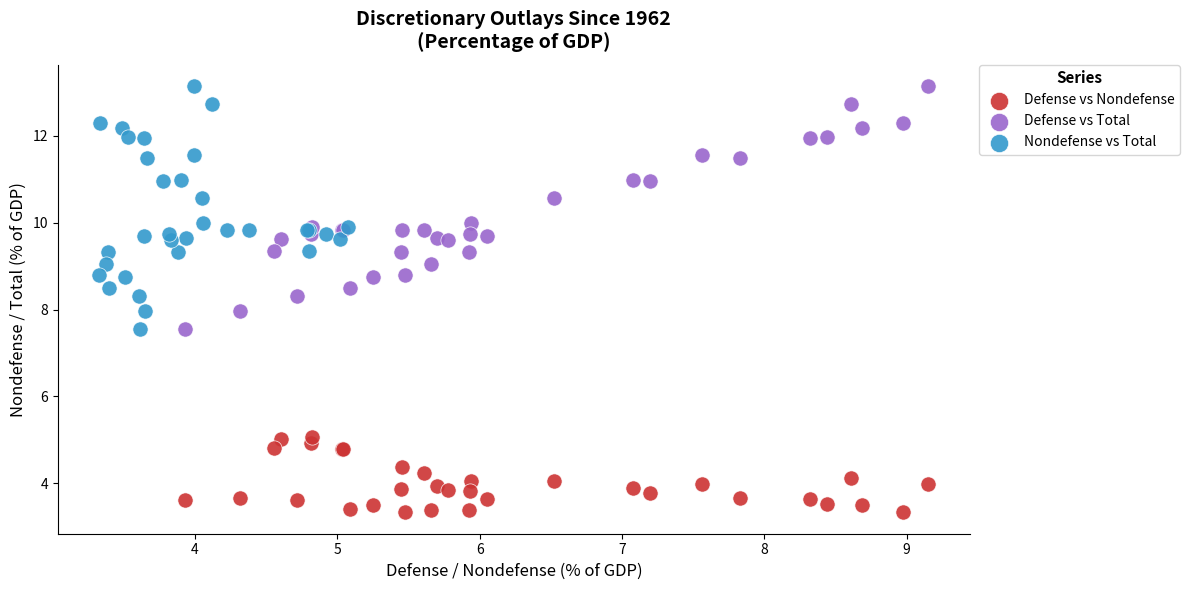

Which series contains the lowest Y value?

Defense vs Nondefense